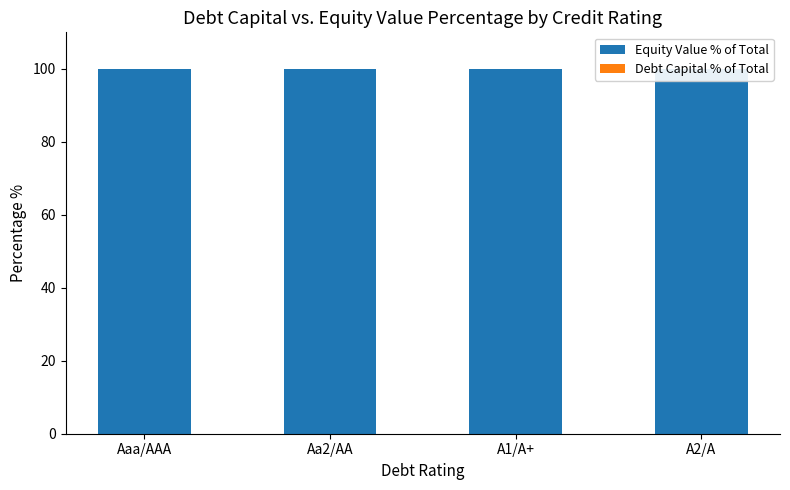

How many bars are there in each group?

2